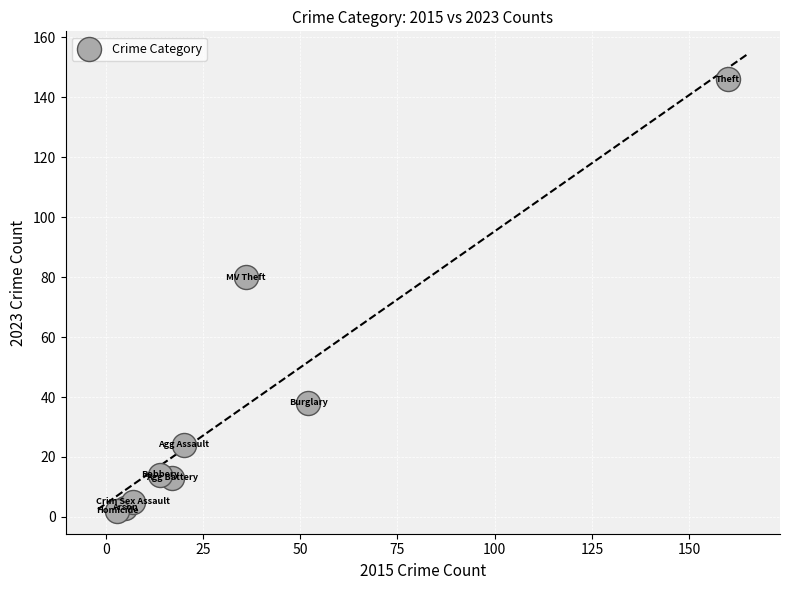

What Y value in the scatter plot is closest to 74?

80